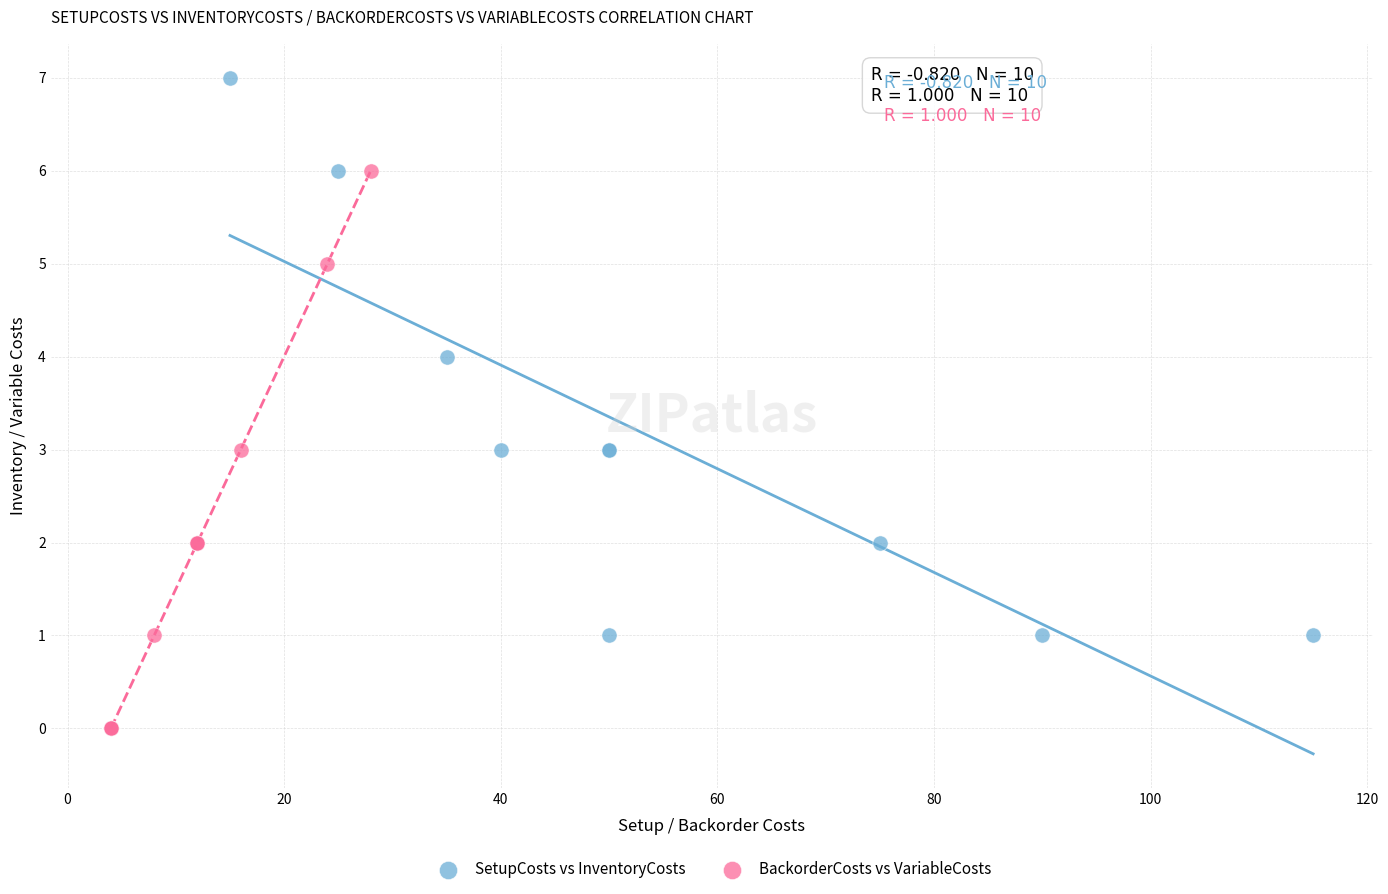

Which series reaches the minimum Y coordinate?

BackorderCosts vs VariableCosts